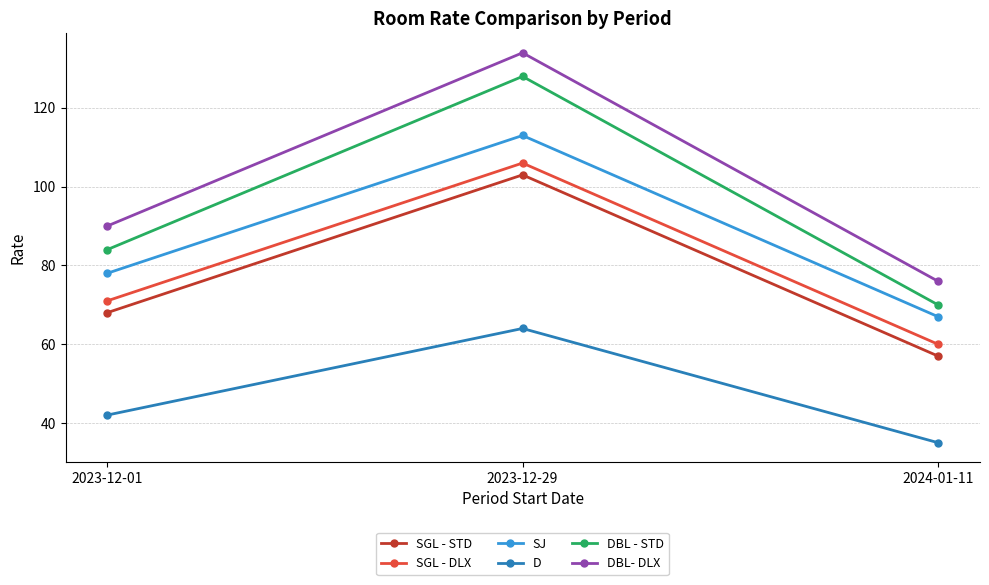

Is the value of SGL - DLX at 2023-12-01 greater than the value of SGL - STD at 2023-12-29?

No